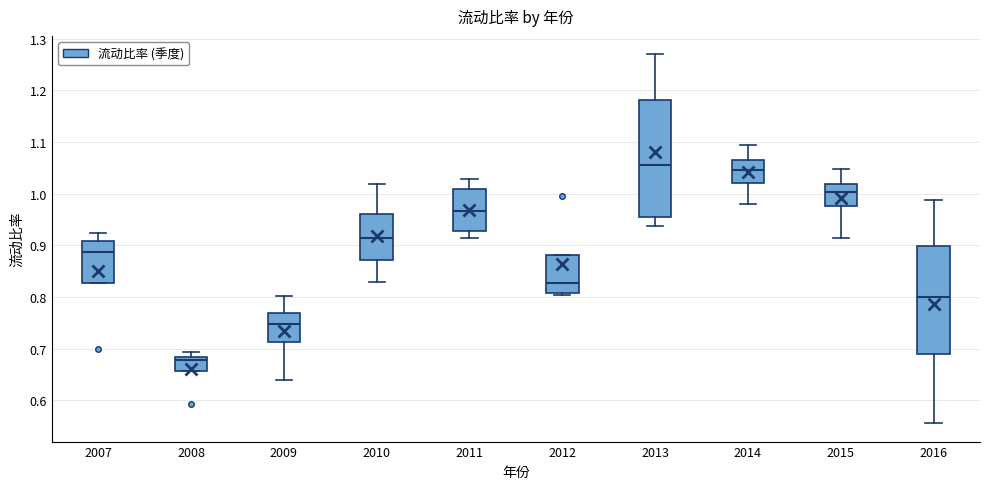

Which box is the tallest, from its lower edge to its upper edge?

2013